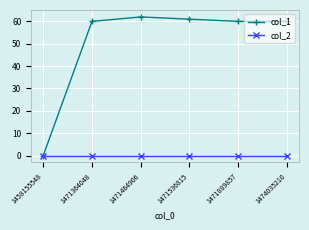

What is the difference between the highest and lowest values at 1474035210?

60